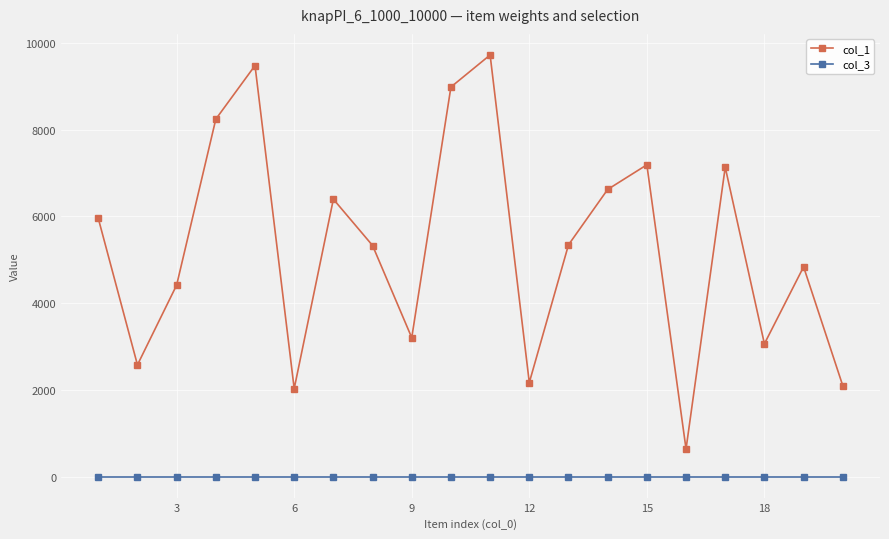

True or false: col_1 and col_3 intersect in this chart.

False